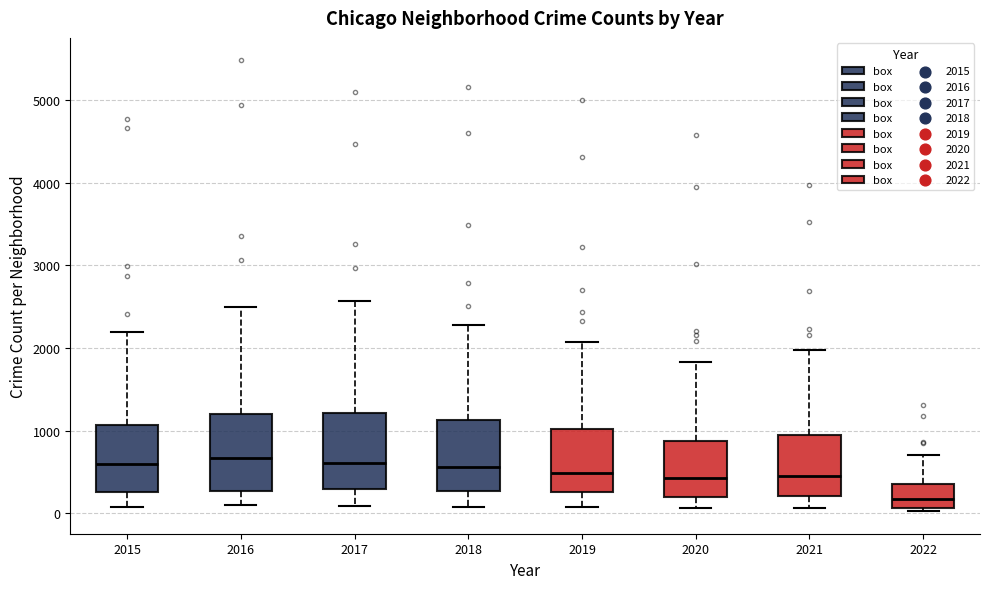

Where does the upper whisker of the box at x = 2022 end on the y-axis? The values are not printed on the chart, so give them approximately, as read against the axis.

700